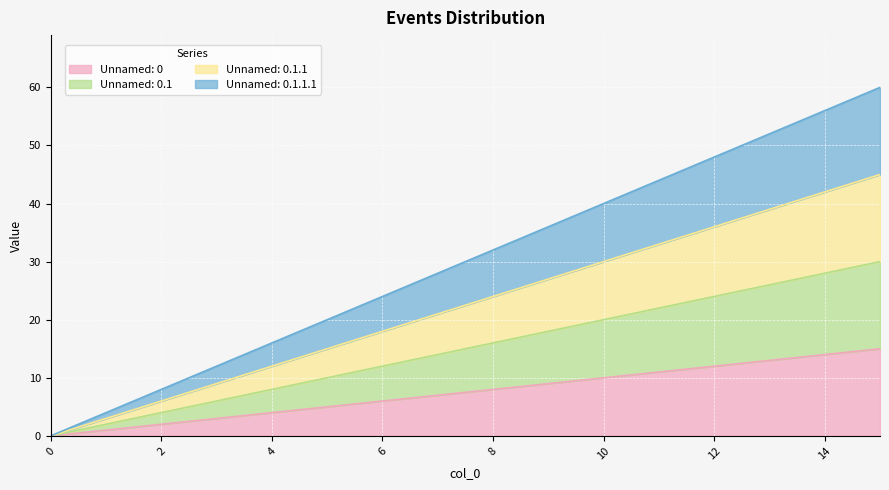

List the series in order of their overall mean, lowest first.

Unnamed: 0, Unnamed: 0.1, Unnamed: 0.1.1, Unnamed: 0.1.1.1